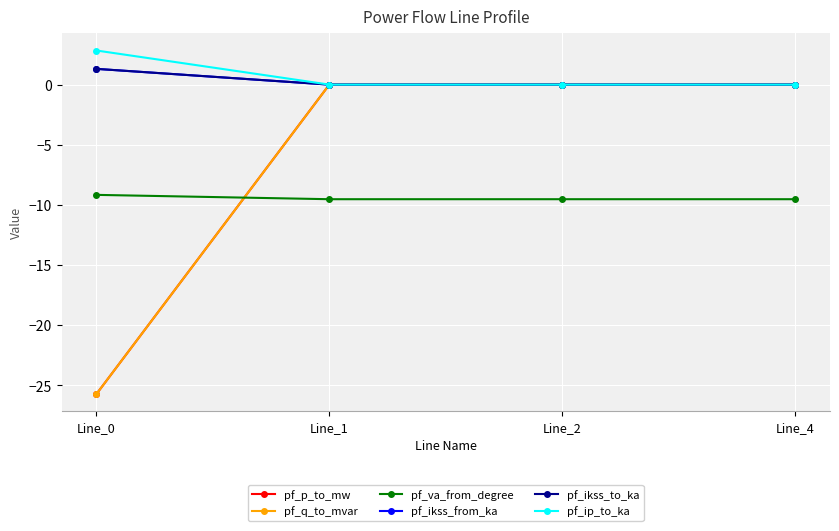

What is the average value of the pf_va_from_degree series?

-9.4